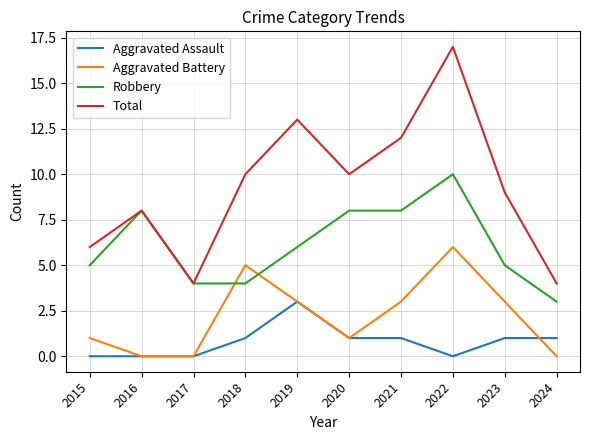

Which series has the widest spread of values?

Total